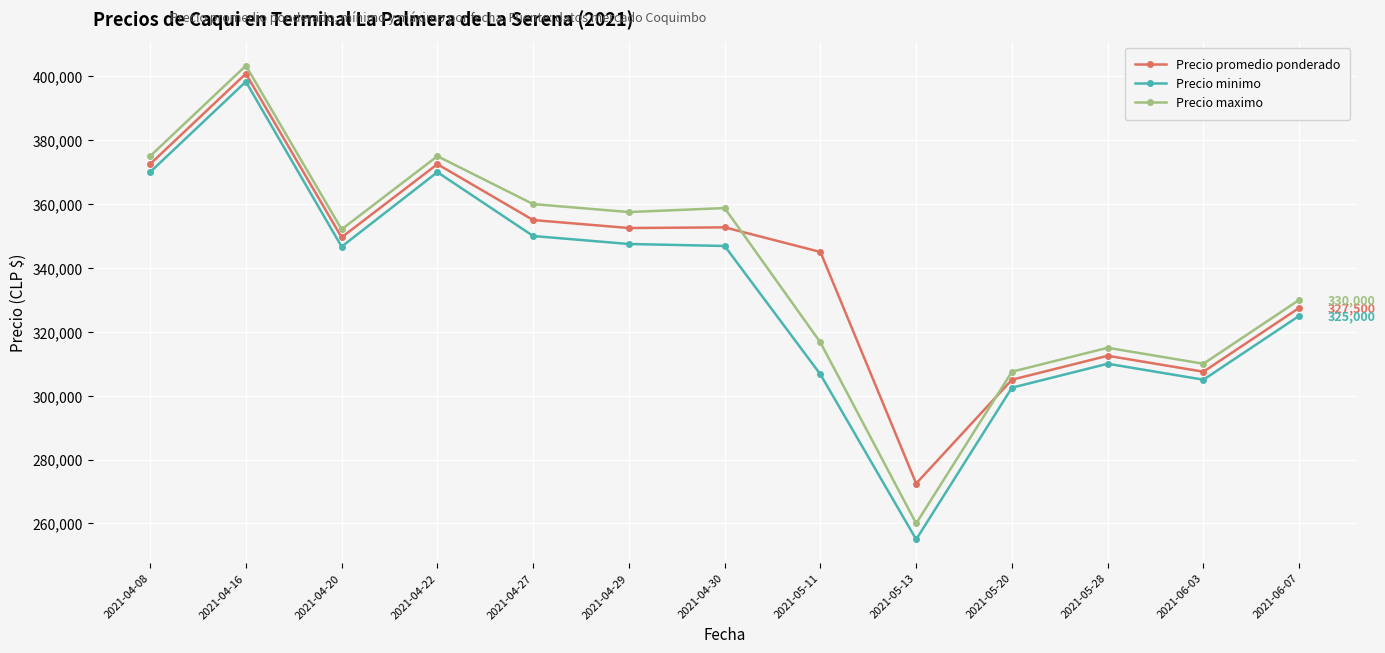

What is the difference between the highest and lowest values at 2021-05-13?

17500